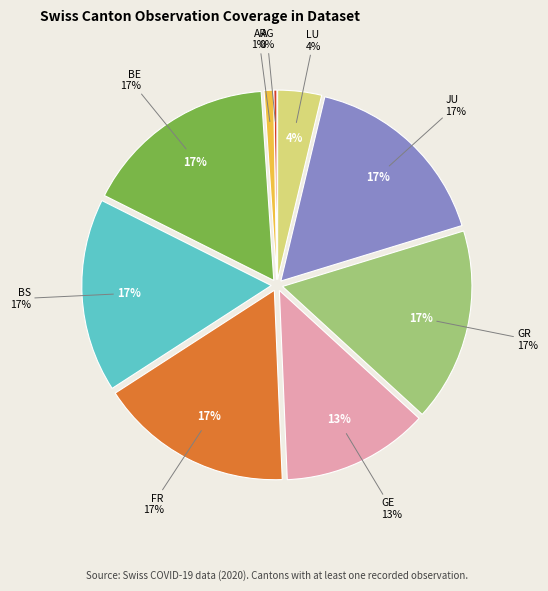

Does BS account for over 50% of the chart?

No